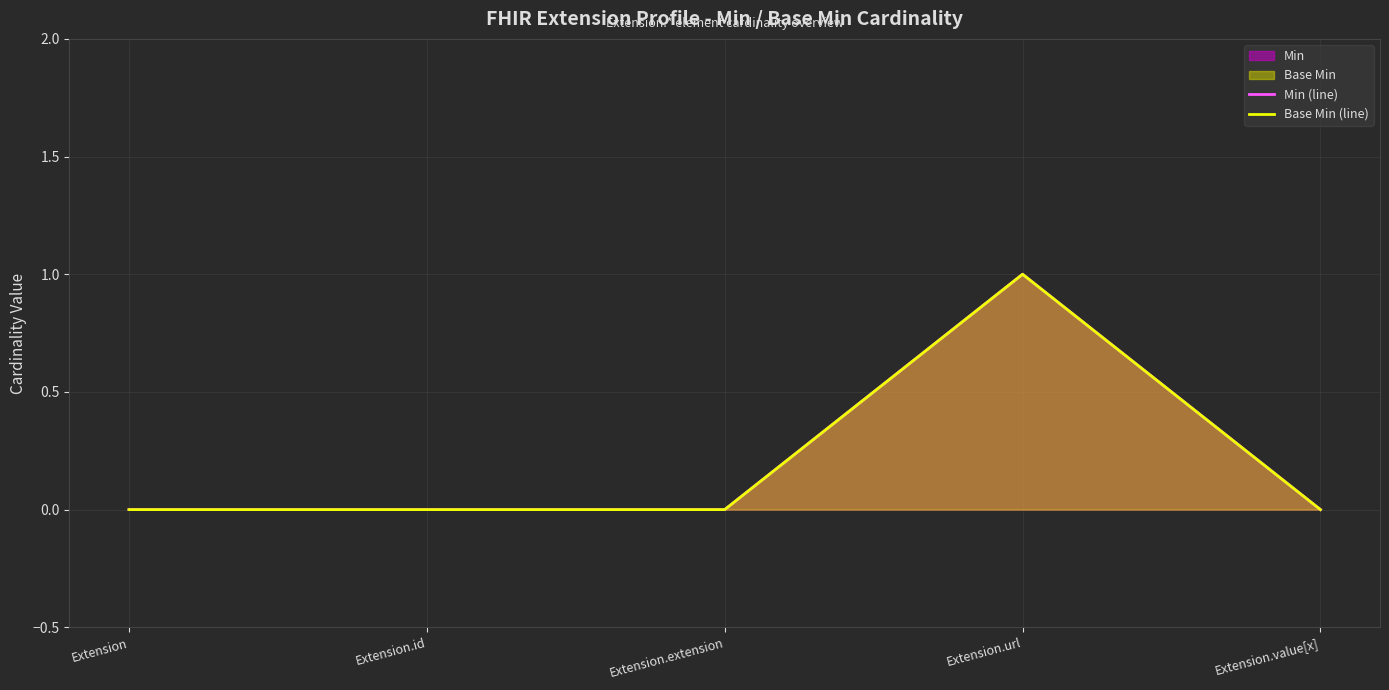

True or false: Base Min (line) and Min (line) cross at least once.

False